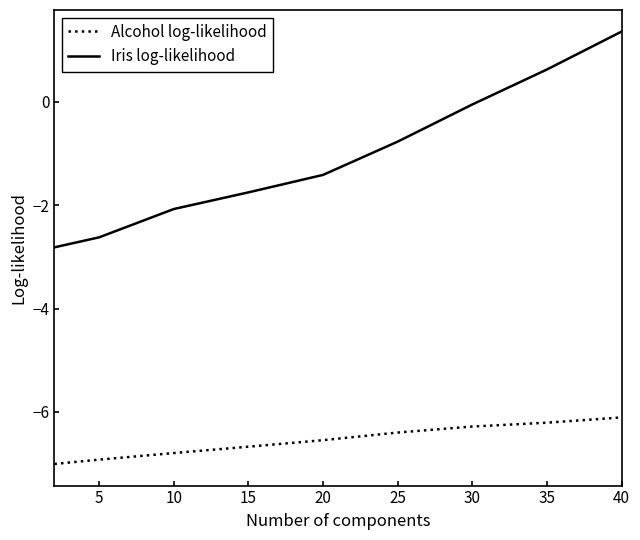

How many distinct data groups are displayed?

2